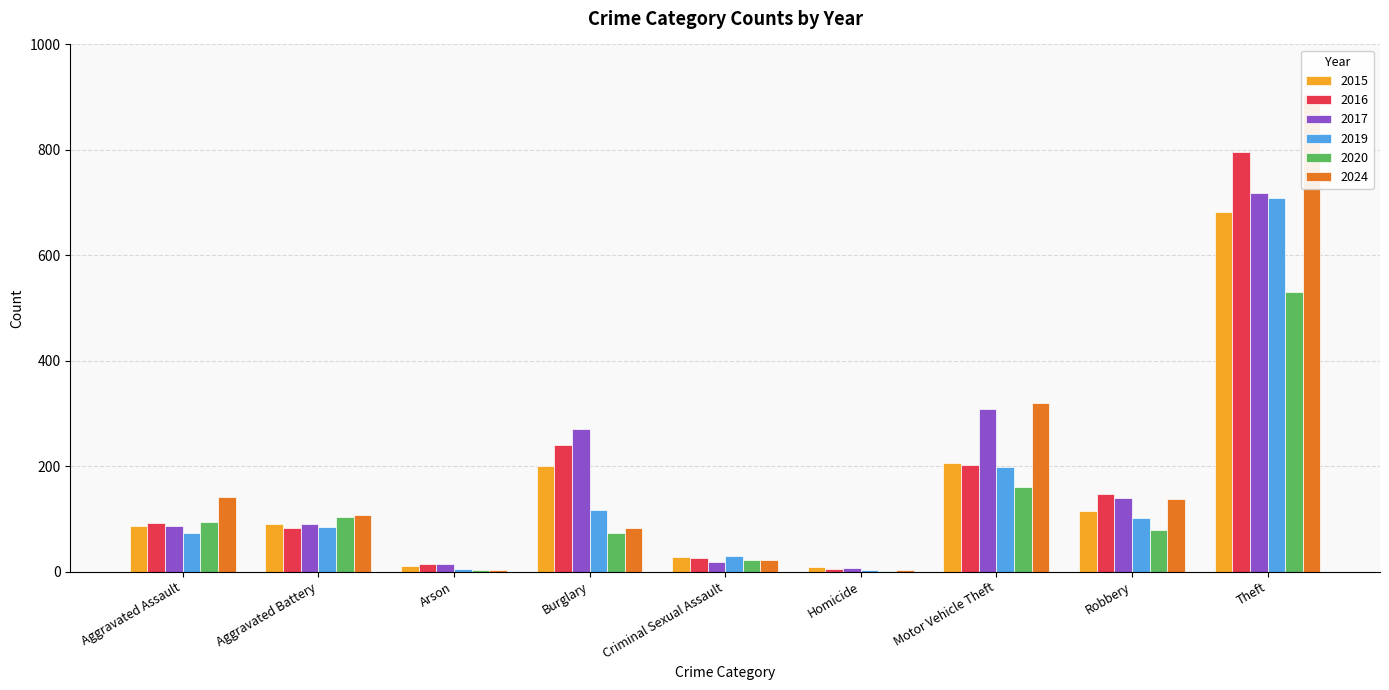

What is the approximate value of 2019 at Criminal Sexual Assault, to the nearest 50?

50